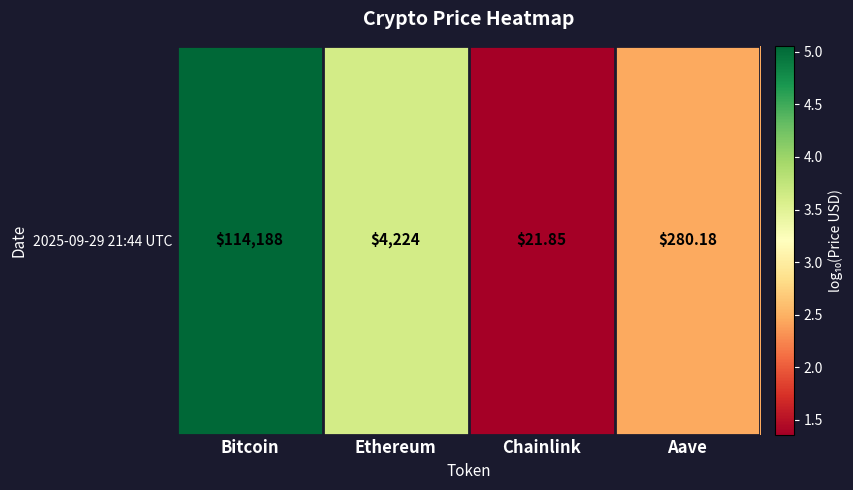

At which label does the data first exceed 3?

Bitcoin